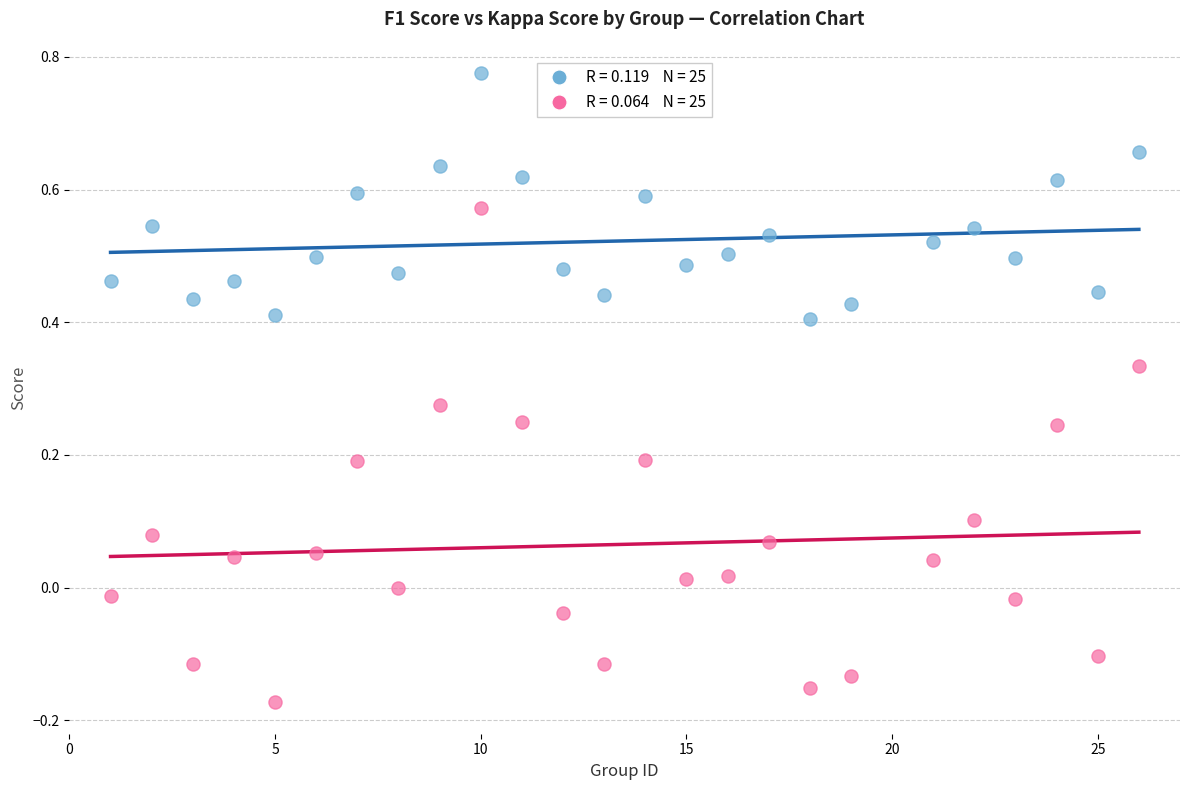

Across all data points, what is the range of Y values (max minus min)?

0.9